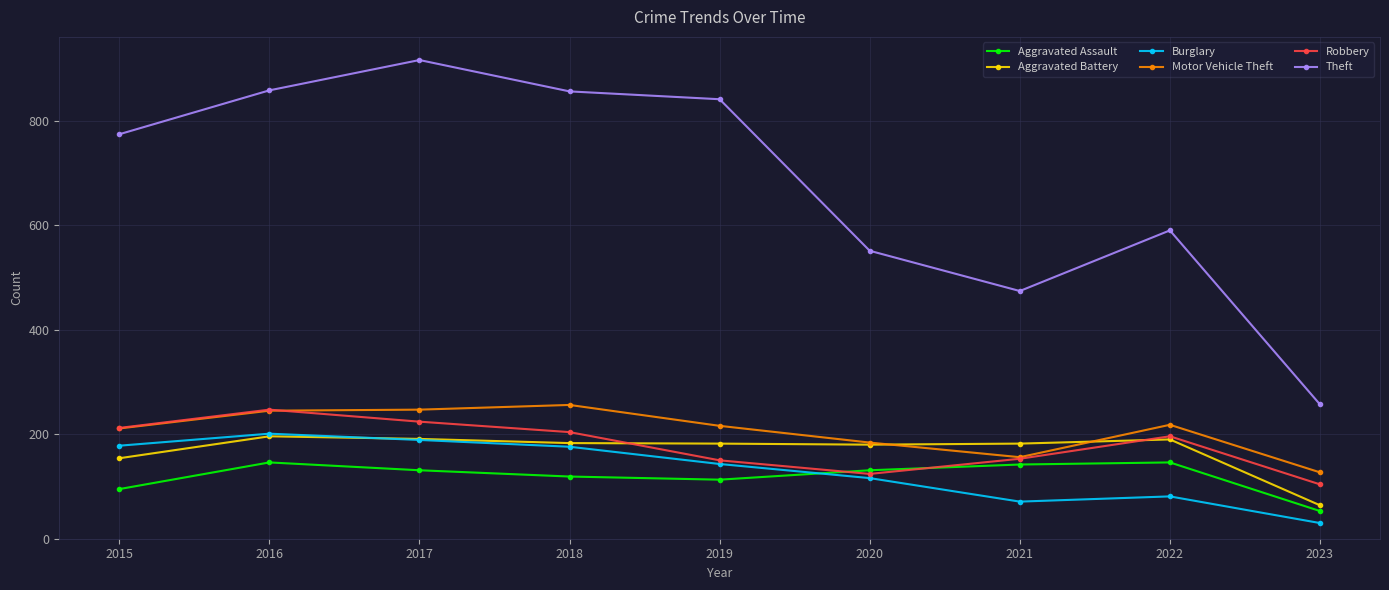

At which category does the chart reach its minimum across all series?

2023